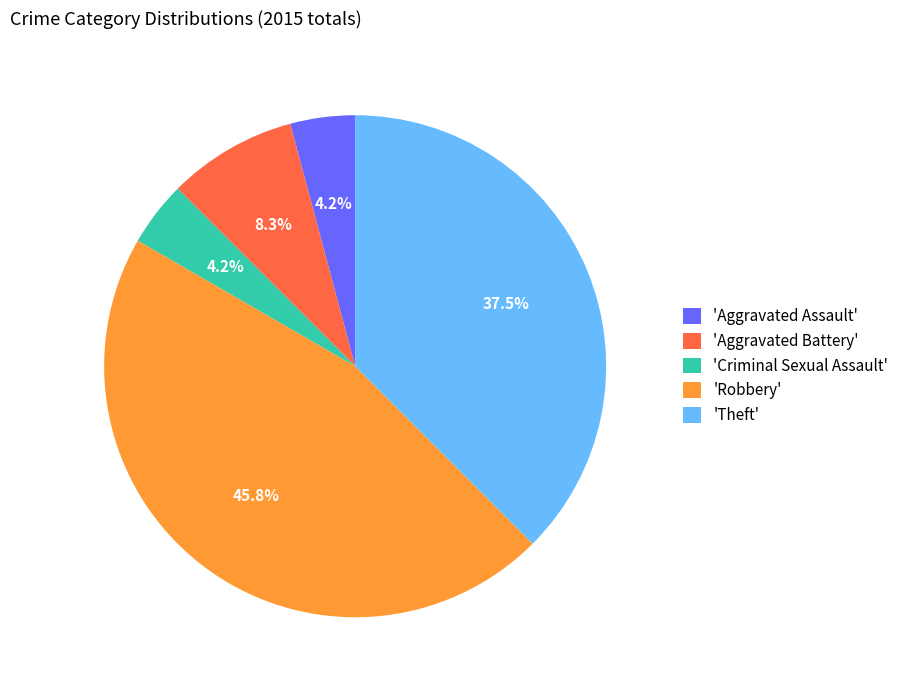

Which category has the biggest portion of the pie?

'Robbery'